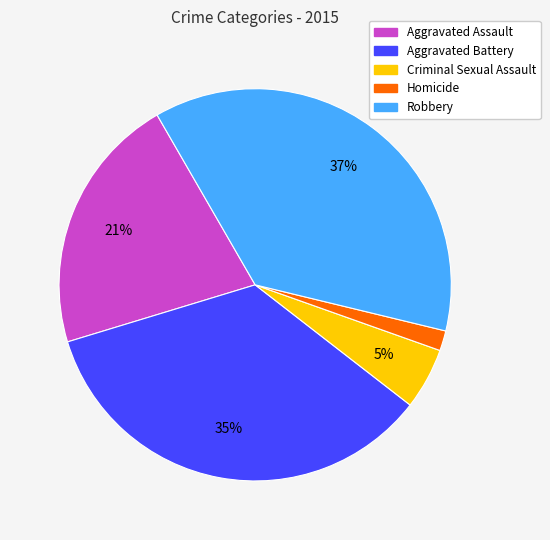

The Robbery slice represents 27% of the pie. True or false?

False